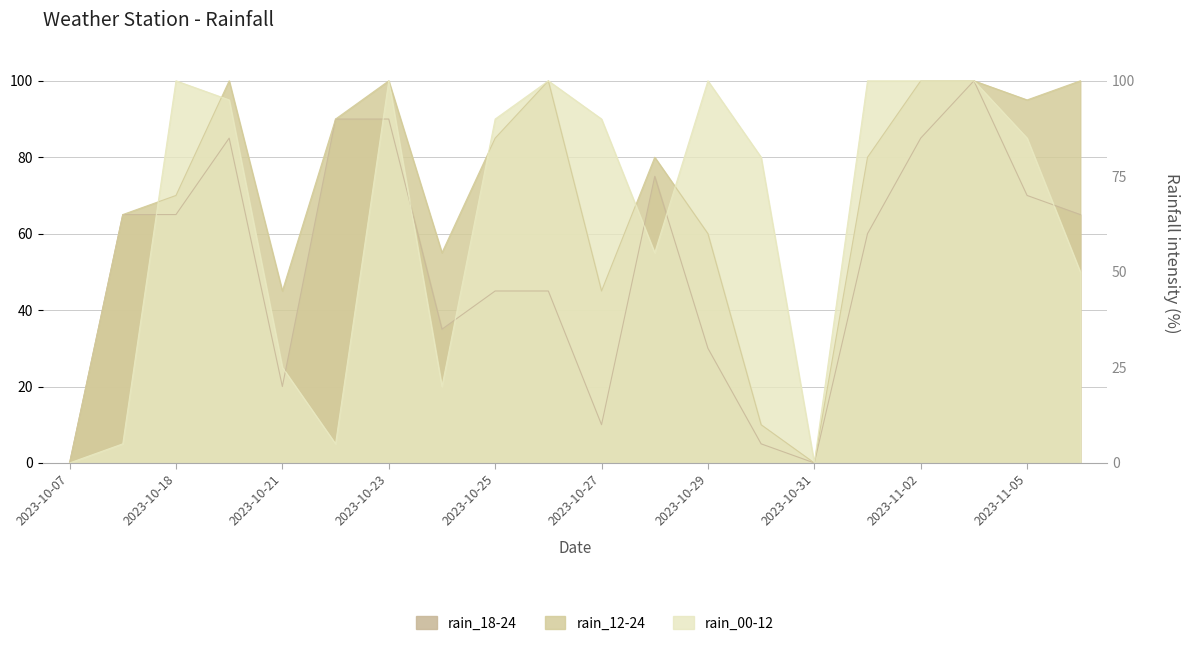

What is the greatest value displayed?

100